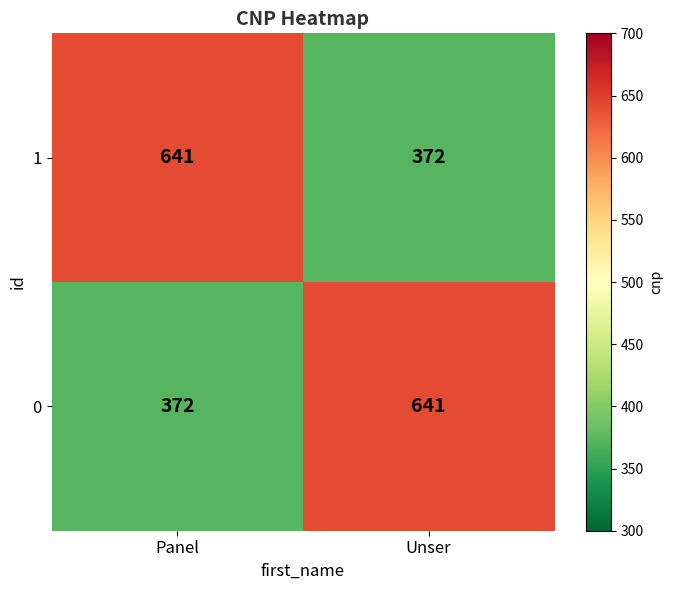

Reading left to right, what are all the values shown in this chart?

1: Panel=641	Unser=372
0: Panel=372	Unser=641